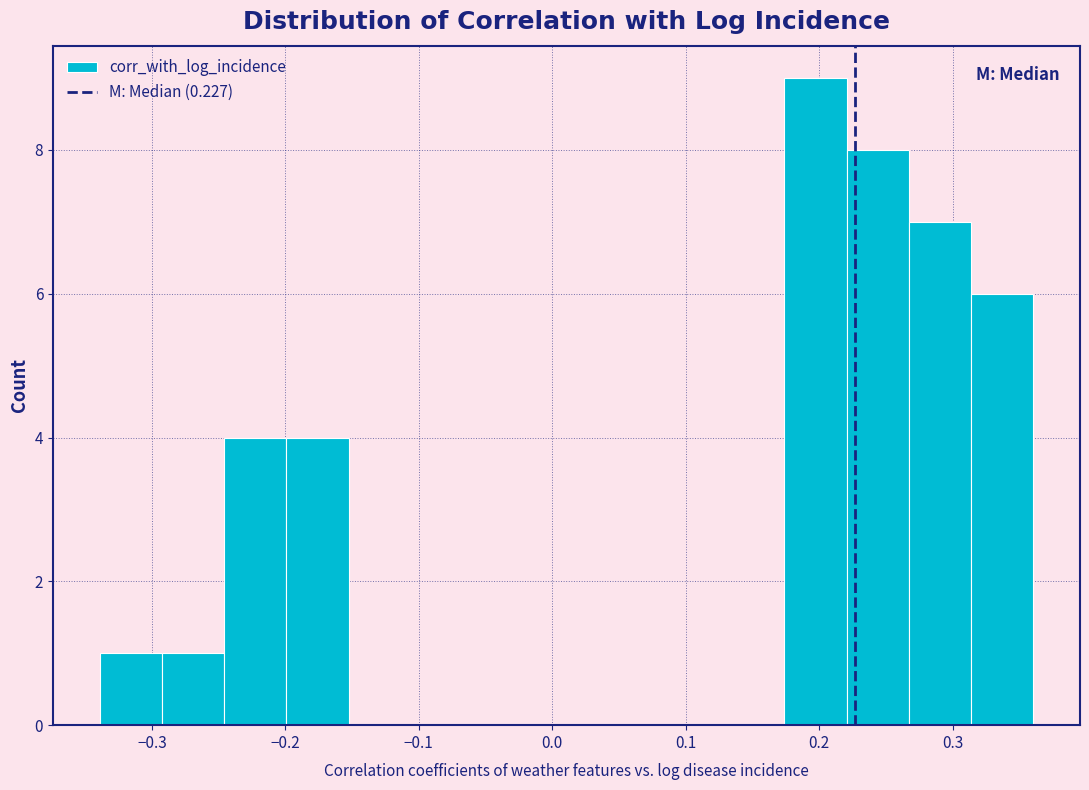

Reading left to right, transcribe this chart: for each bar, give the range it covers on the x-axis and its height. Neither the bar edges nor the heights are printed on the chart, so give them approximately, as read against the axes.

-0.34 to -0.29: 1
-0.29 to -0.25: 1
-0.25 to -0.20: 4
-0.20 to -0.15: 4
-0.15 to -0.11: 0
-0.11 to -0.06: 0
-0.06 to -0.01: 0
-0.01 to 0.03: 0
0.03 to 0.08: 0
0.08 to 0.13: 0
0.13 to 0.17: 0
0.17 to 0.22: 9
0.22 to 0.27: 8
0.27 to 0.31: 7
0.31 to 0.36: 6